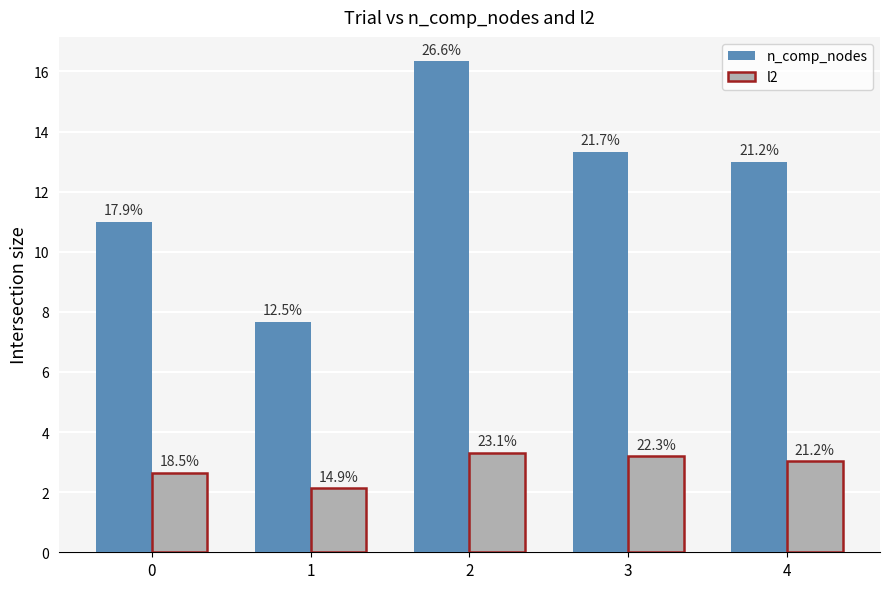

List the series in order of their peak value, lowest first.

l2, n_comp_nodes